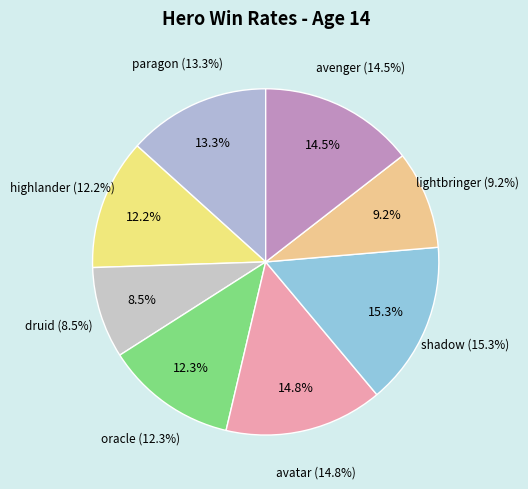

What is the largest slice in the pie chart?

shadow